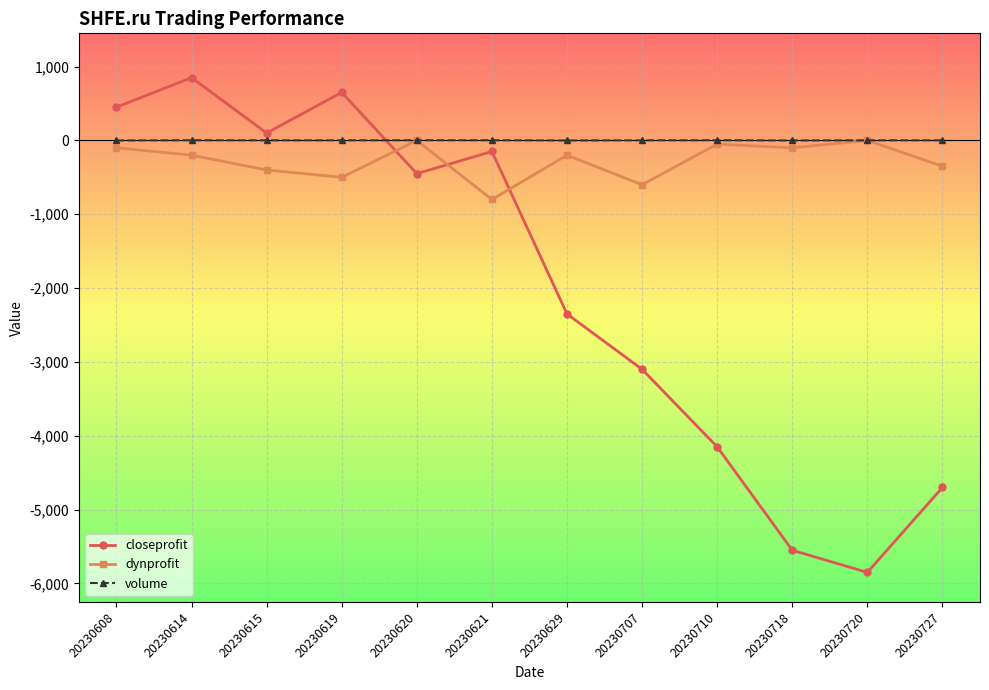

Is the value of dynprofit at 20230727 greater than the value of volume at 20230614?

No